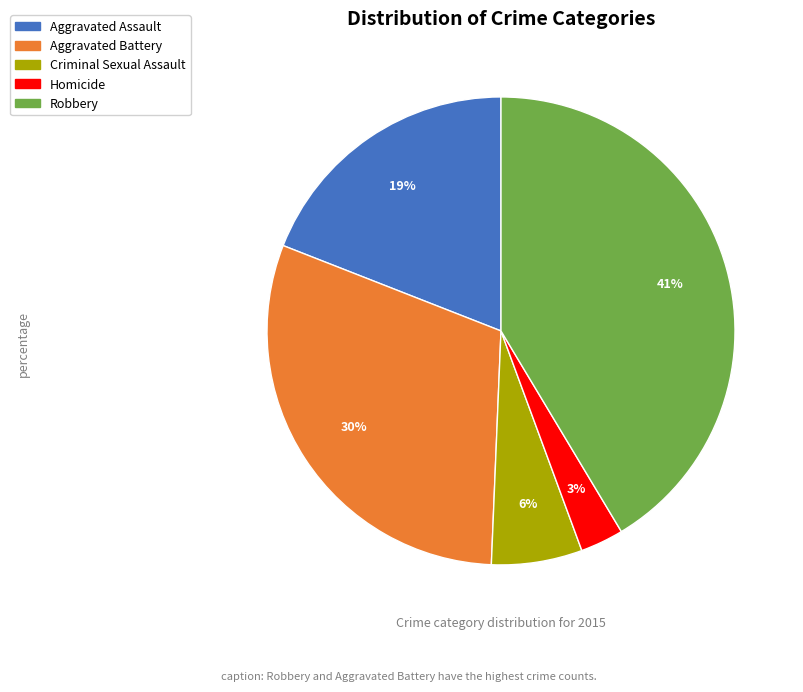

What percentage is the Aggravated Assault slice, to the nearest percent?

19%